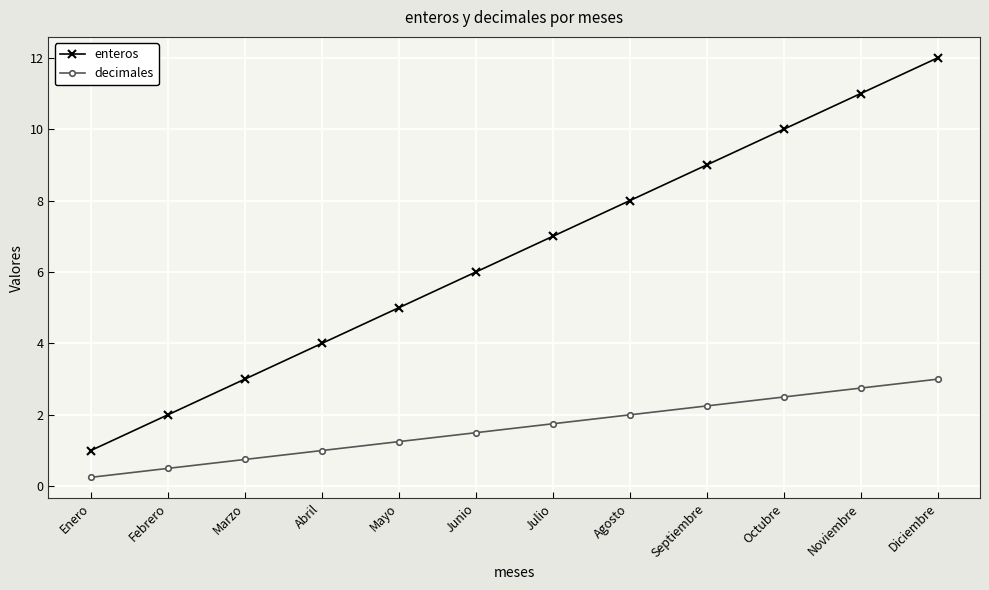

What is the maximum value shown in the chart?

12.0